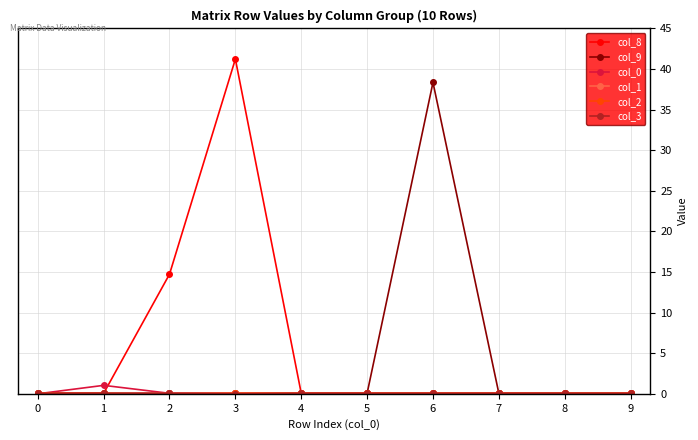

Which series has the widest spread of values?

col_8